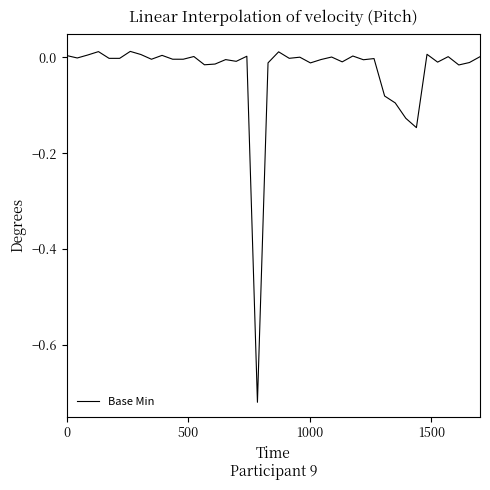

What is the difference between the maximum and minimum values?

0.7